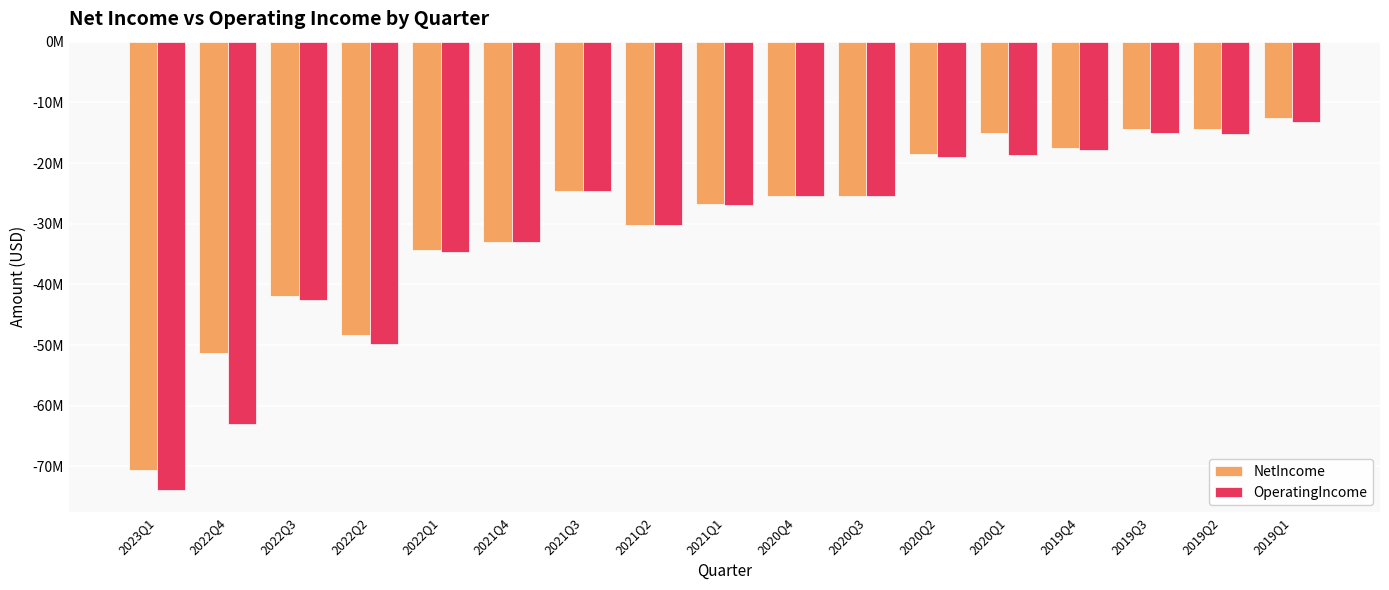

What is the highest value of the NetIncome series?

-12501000